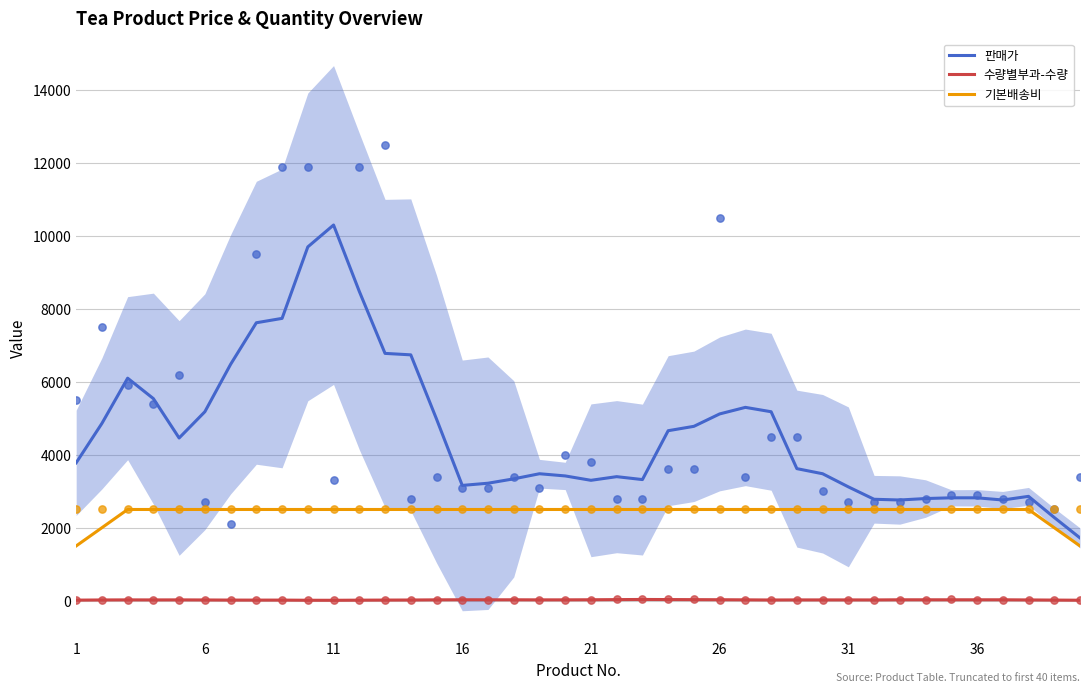

Which series reaches the minimum Y coordinate?

수량별부과-수량